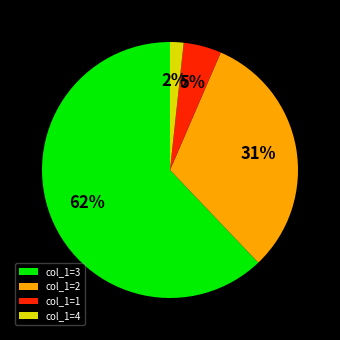

Count the number of slices in the pie.

4